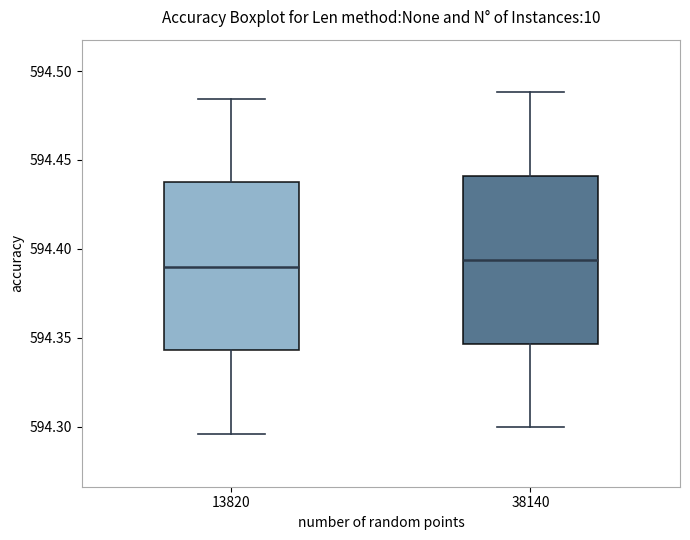

Reading left to right, read every box against the y-axis: the position of its median line, the range the box covers, and the ends of its whiskers. The values are not printed on the chart, so give them approximately, as read against the axis.

13820: median 594.390, box 594.345 to 594.440, whiskers 594.295 to 594.485
38140: median 594.395, box 594.345 to 594.440, whiskers 594.300 to 594.490